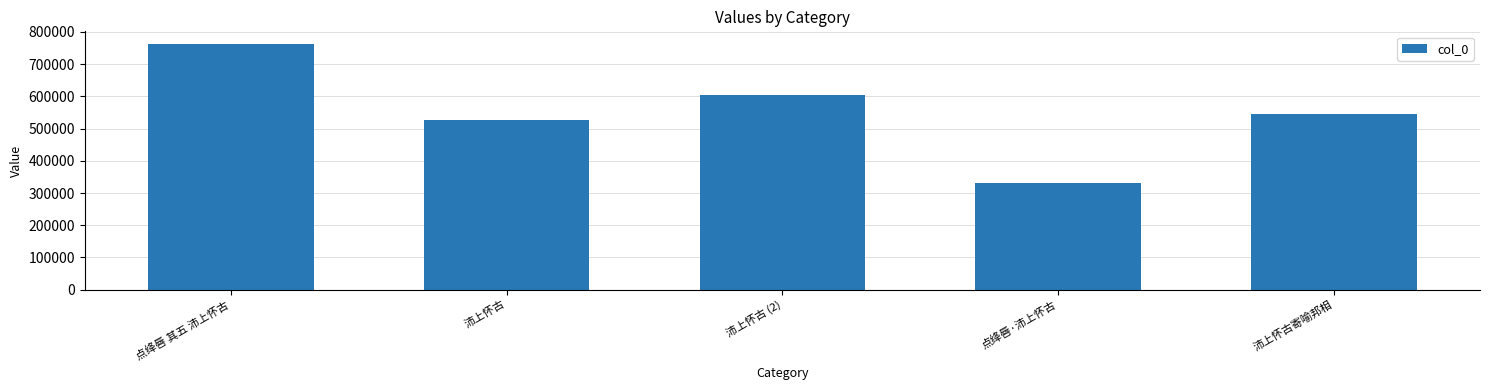

Where is the data nearest to the value 547589?

沛上怀古寄喻邦相